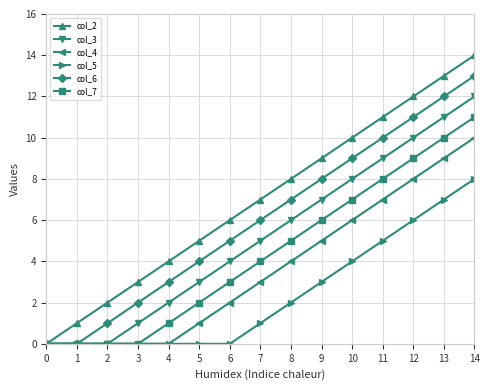

List the series in order of their overall mean, highest first.

col_2, col_6, col_3, col_7, col_4, col_5